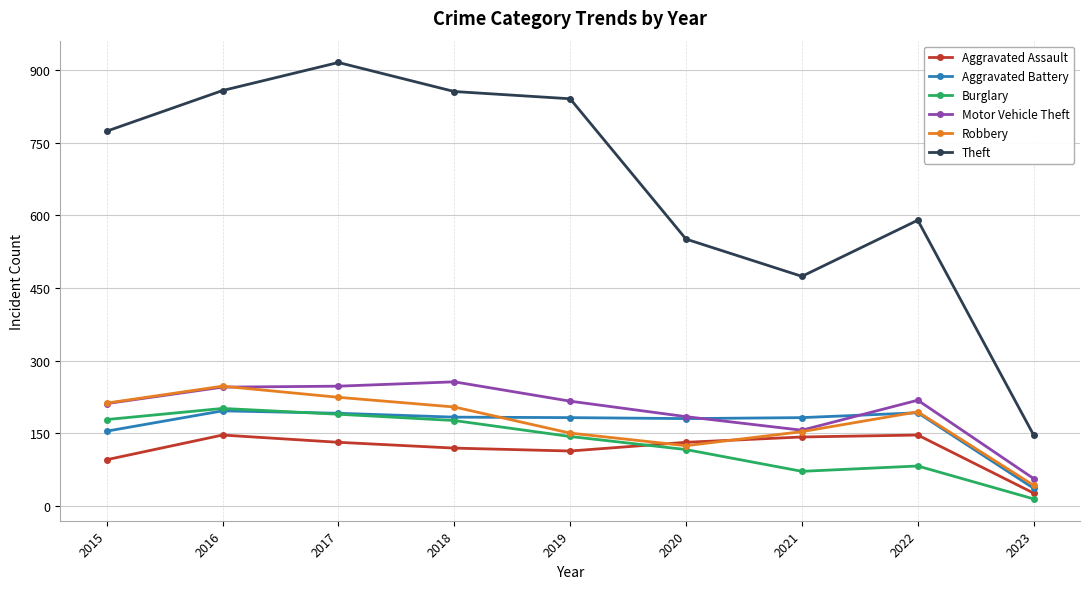

How many distinct data groups are displayed?

6